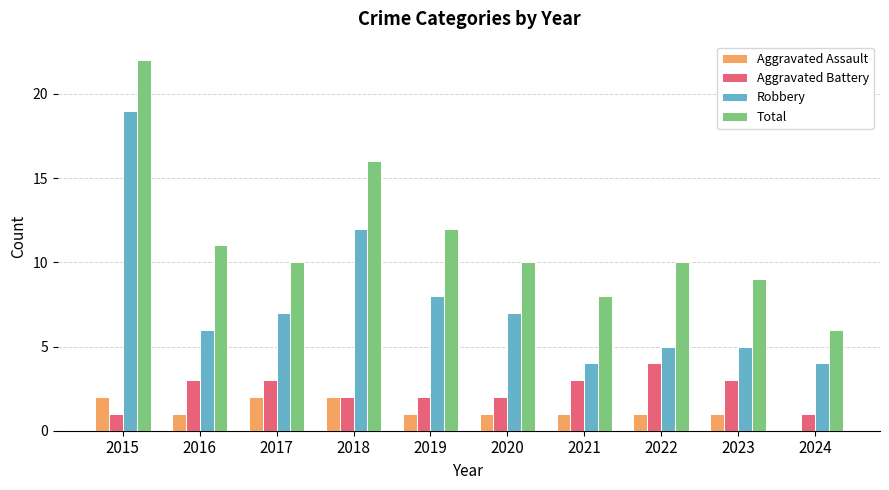

The Total series shows 14 at 2022. True or false?

False